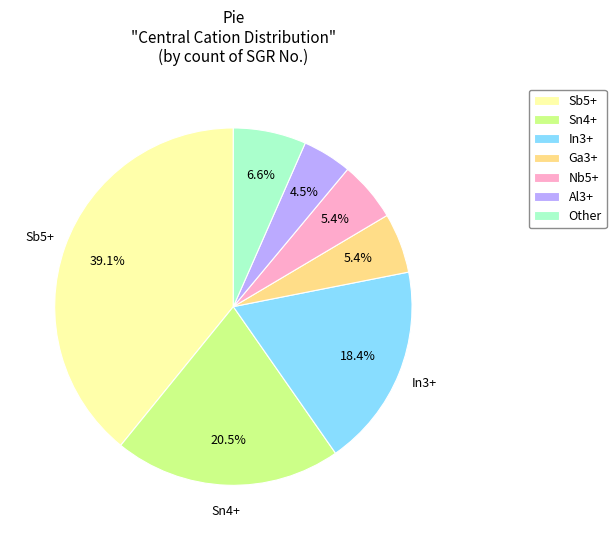

To the nearest percent, what portion does Sb5+ represent?

39%